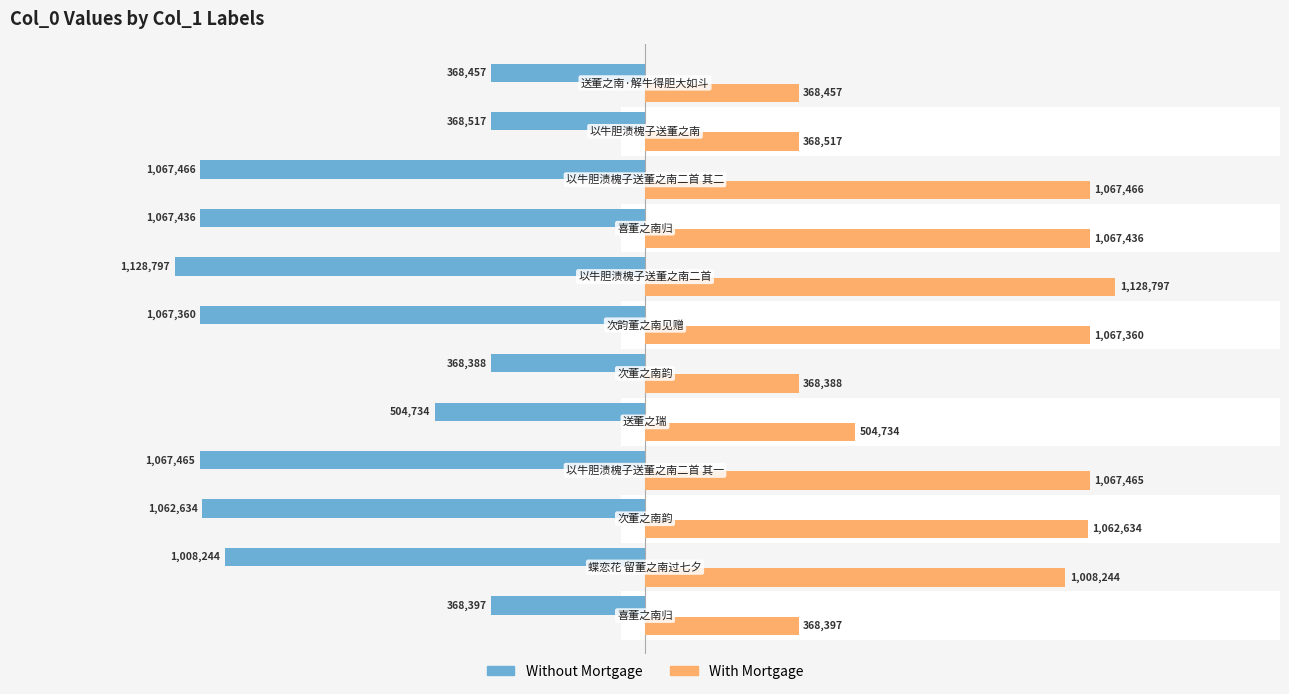

What is the sum of all Without Mortgage values?

-9447895